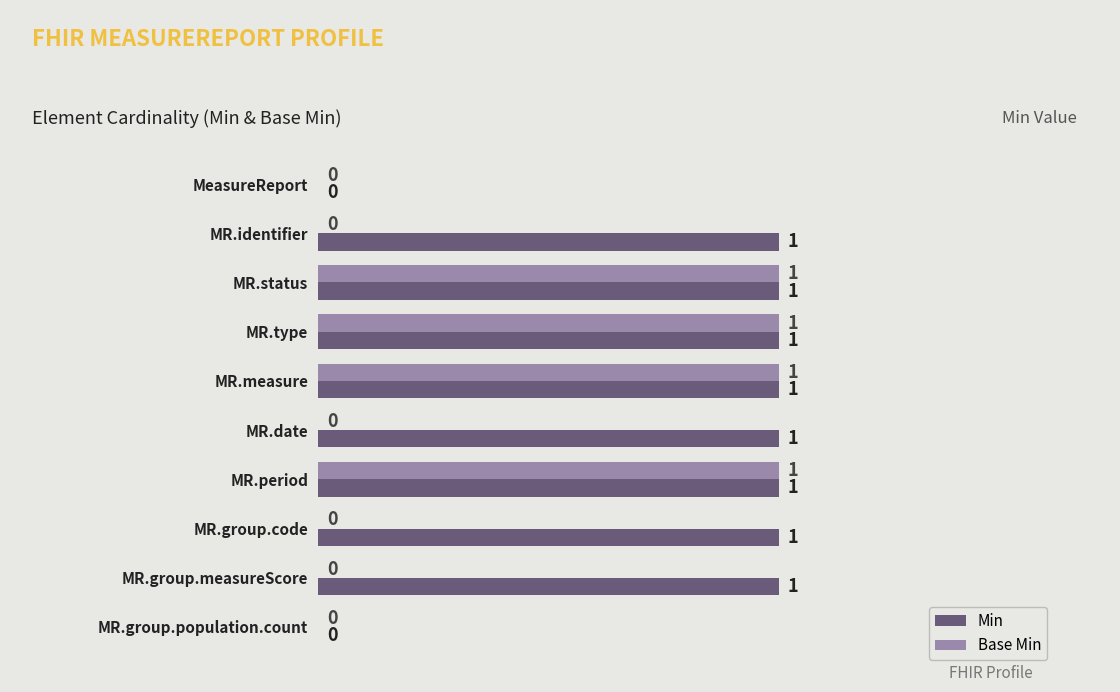

Count the number of data series in this chart.

2